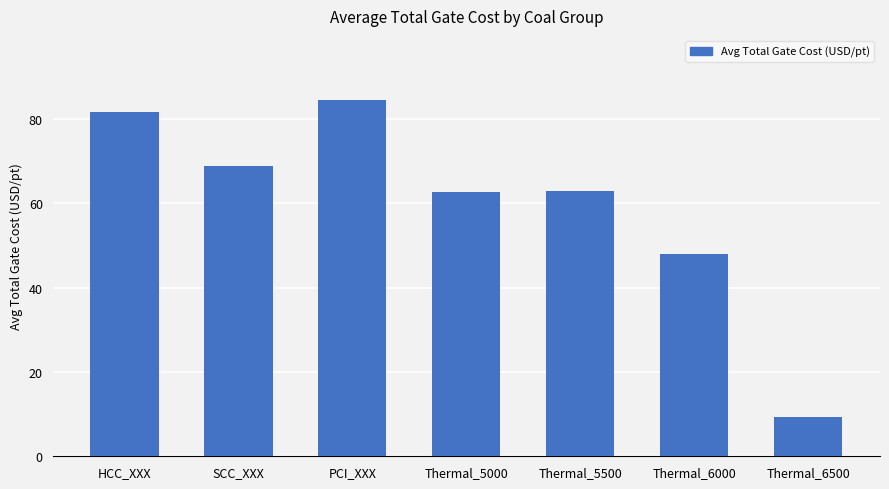

How many data points are less than 62?

2